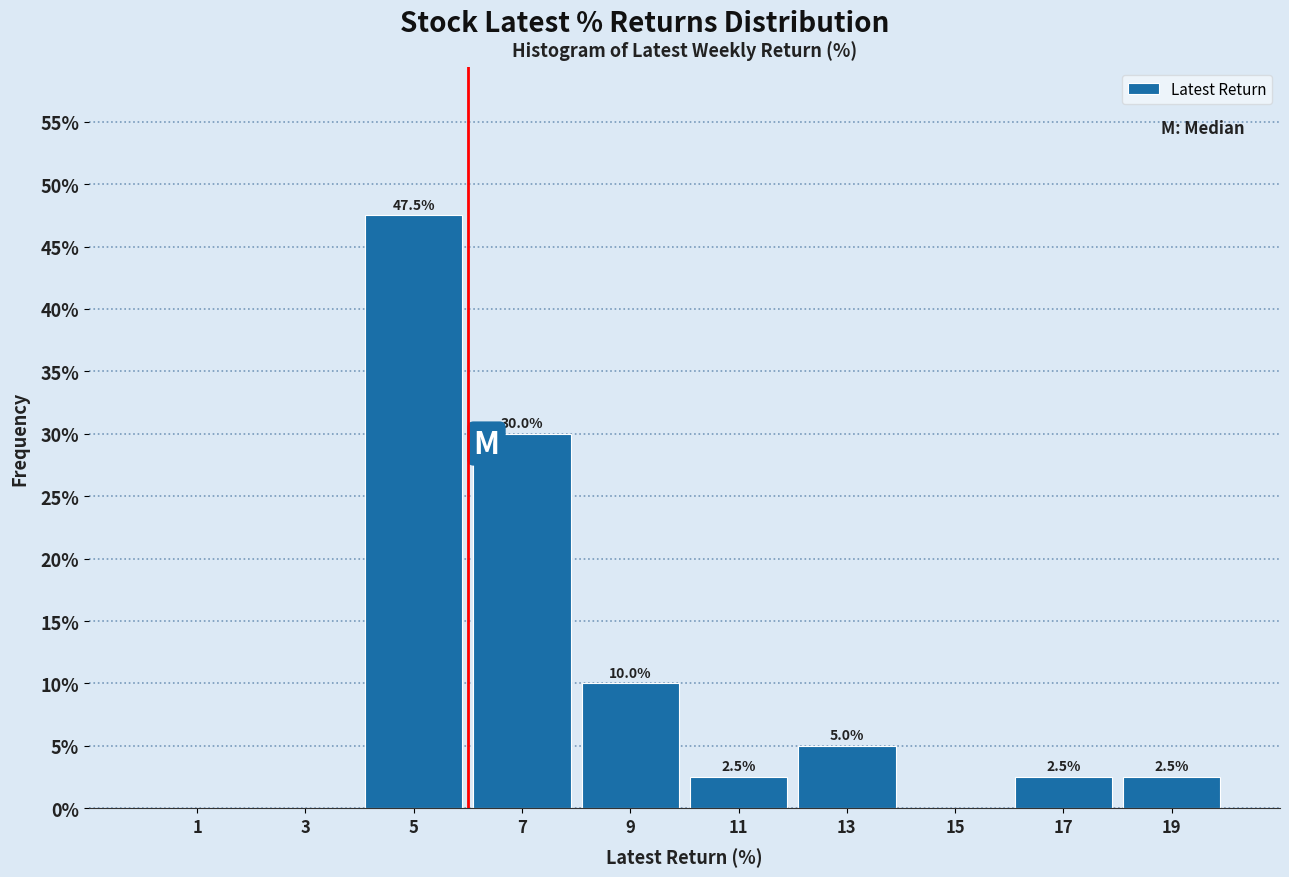

Over which range of the x-axis is the bar tallest?

4 to 6